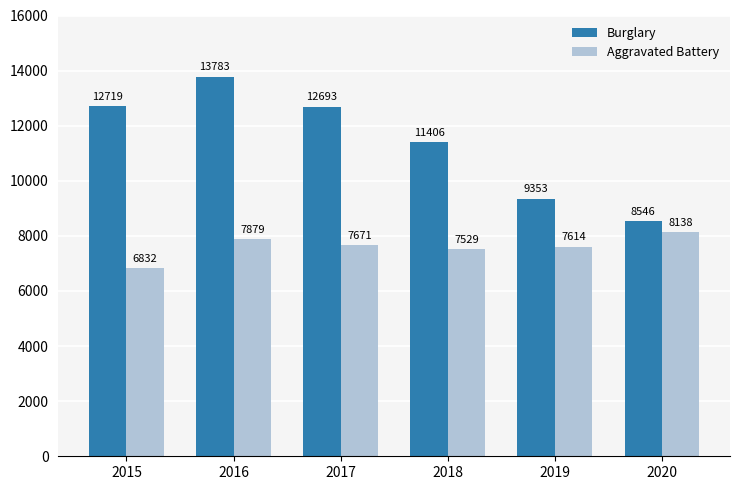

Which category has the lowest value across all series?

2015